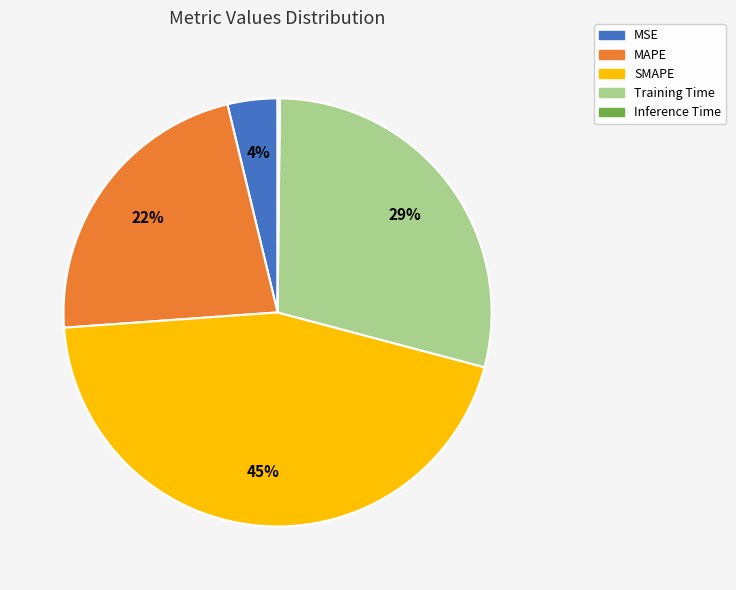

Which slice is the largest?

SMAPE